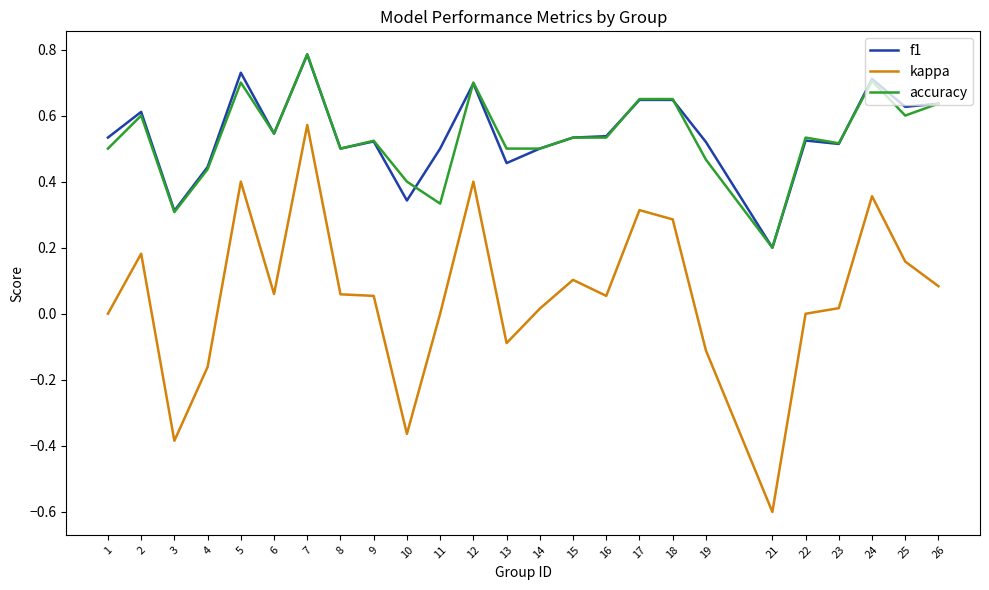

At which category is the sum across all series the highest?

7